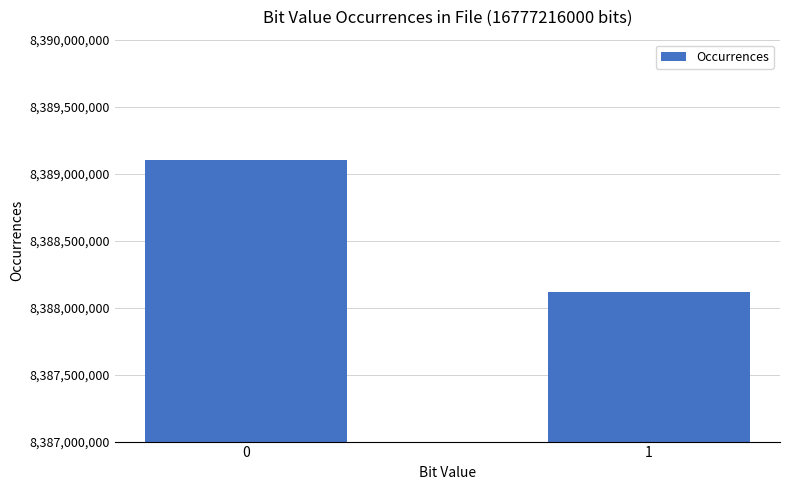

The value at 0 is 8389101576. True or false?

True